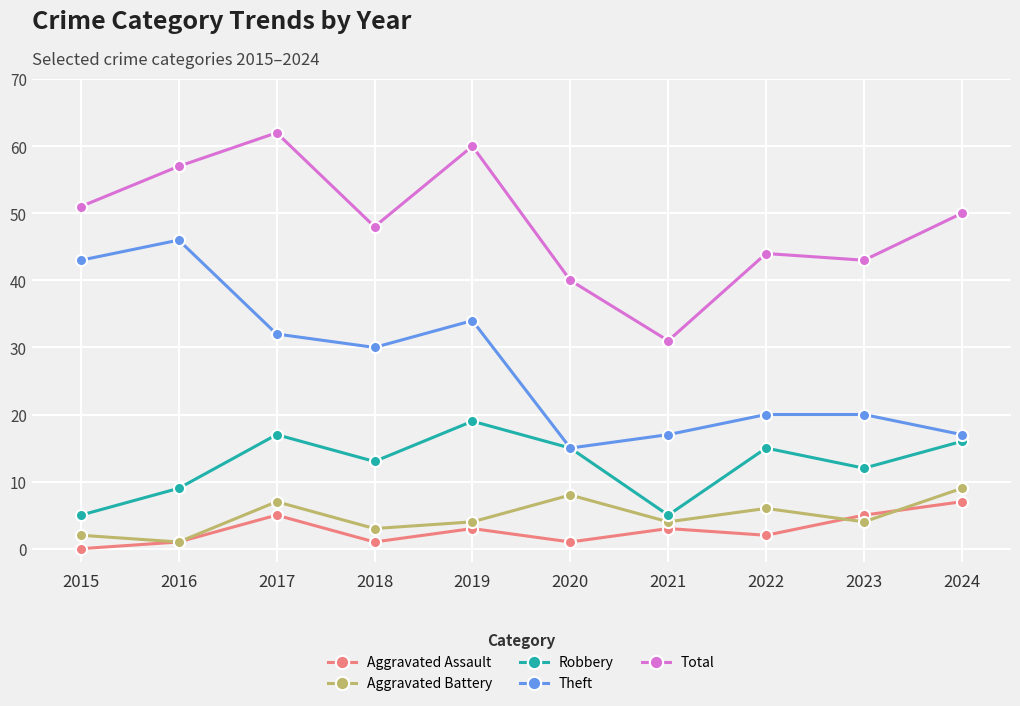

The Aggravated Assault series shows 8 at 2017. True or false?

False